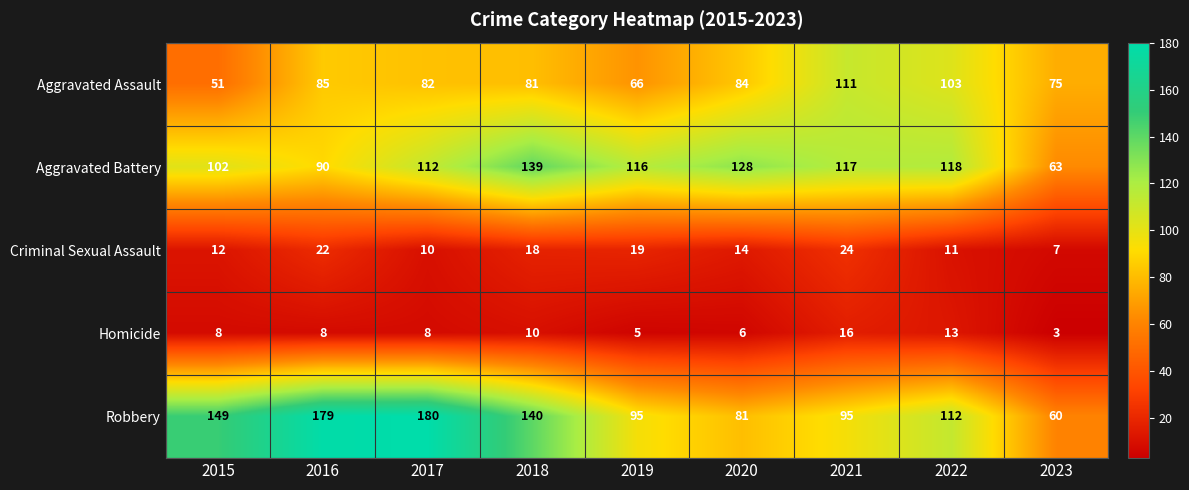

Which series has the largest total across all categories?

Robbery